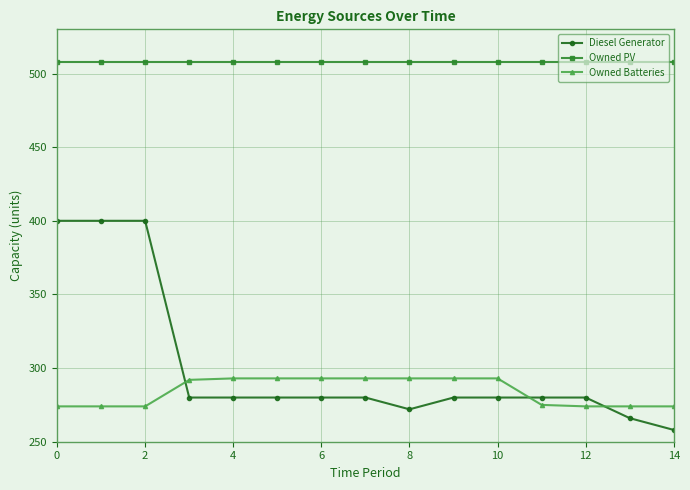

True or false: Owned PV and Diesel Generator cross at least once.

False